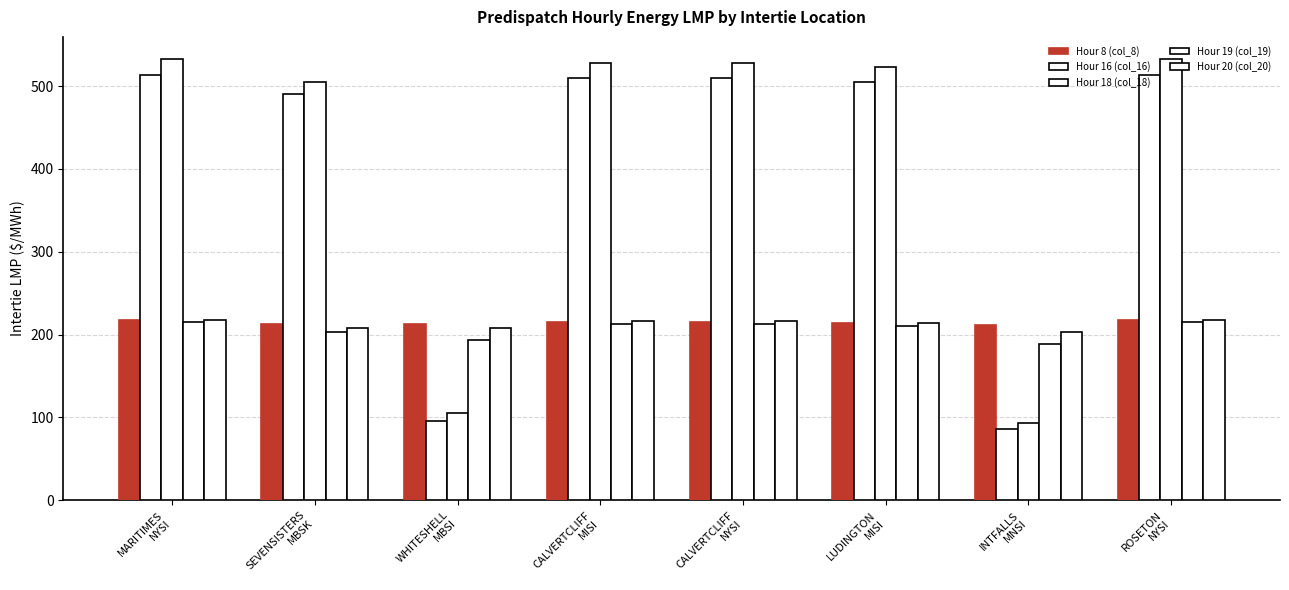

Reading left to right, what are all the values shown in this chart?

Hour 8 (col_8): MARITIMES
NYSI=217.3	SEVENSISTERS
MBSK=212.5	WHITESHELL
MBSI=212.5	CALVERTCLIFF
MISI=215.7	CALVERTCLIFF
NYSI=215.7	LUDINGTON
MISI=213.9	INTFALLS
MNSI=211.9	ROSETON
NYSI=217.3
Hour 16 (col_16): MARITIMES
NYSI=513.9	SEVENSISTERS
MBSK=490.2	WHITESHELL
MBSI=95.3	CALVERTCLIFF
MISI=509.6	CALVERTCLIFF
NYSI=509.6	LUDINGTON
MISI=505.5	INTFALLS
MNSI=86.0	ROSETON
NYSI=513.9
Hour 18 (col_18): MARITIMES
NYSI=532.7	SEVENSISTERS
MBSK=505.3	WHITESHELL
MBSI=105.0	CALVERTCLIFF
MISI=527.8	CALVERTCLIFF
NYSI=527.8	LUDINGTON
MISI=522.9	INTFALLS
MNSI=93.2	ROSETON
NYSI=532.7
Hour 19 (col_19): MARITIMES
NYSI=214.7	SEVENSISTERS
MBSK=203.2	WHITESHELL
MBSI=193.6	CALVERTCLIFF
MISI=212.5	CALVERTCLIFF
NYSI=212.5	LUDINGTON
MISI=210.6	INTFALLS
MNSI=188.3	ROSETON
NYSI=214.7
Hour 20 (col_20): MARITIMES
NYSI=217.8	SEVENSISTERS
MBSK=207.6	WHITESHELL
MBSI=207.4	CALVERTCLIFF
MISI=216.2	CALVERTCLIFF
NYSI=216.2	LUDINGTON
MISI=214.4	INTFALLS
MNSI=202.8	ROSETON
NYSI=217.8